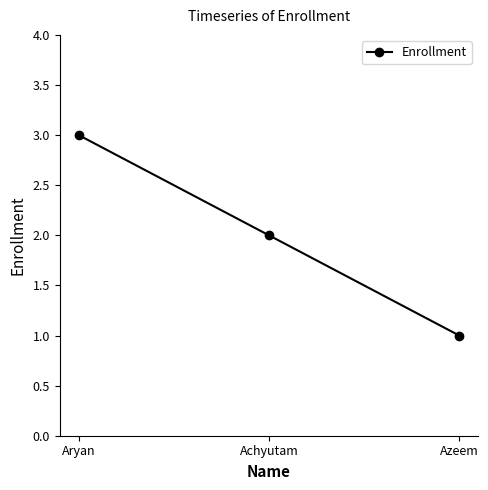

Which label corresponds to the largest value in the chart?

Aryan